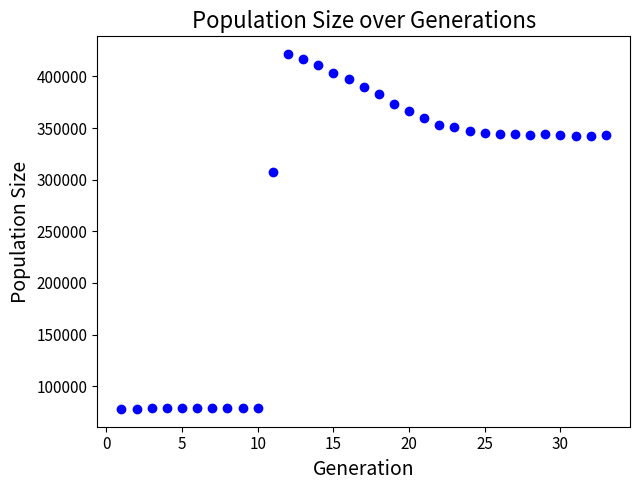

What Y value in the scatter plot is closest to 249793?

307182